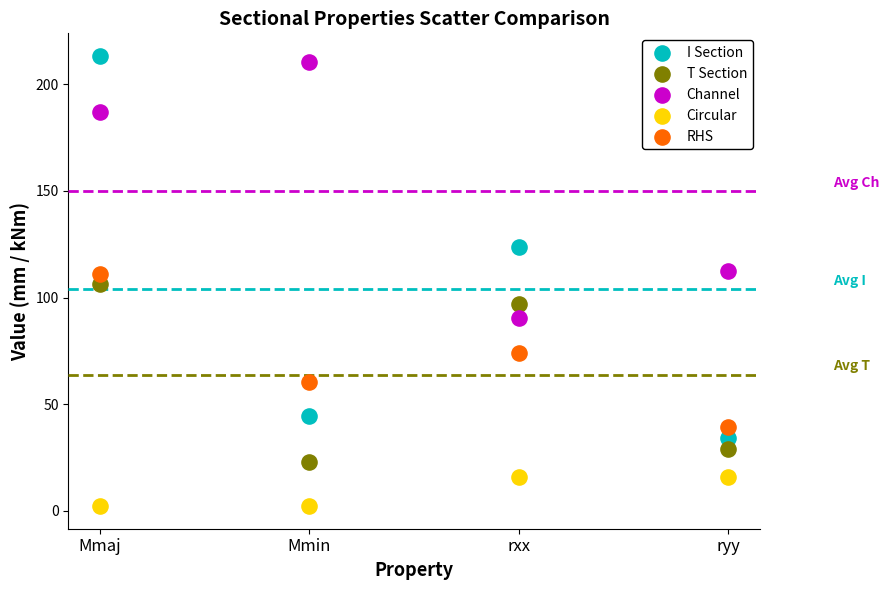

Which series has the largest Y range (max minus min)?

I Section